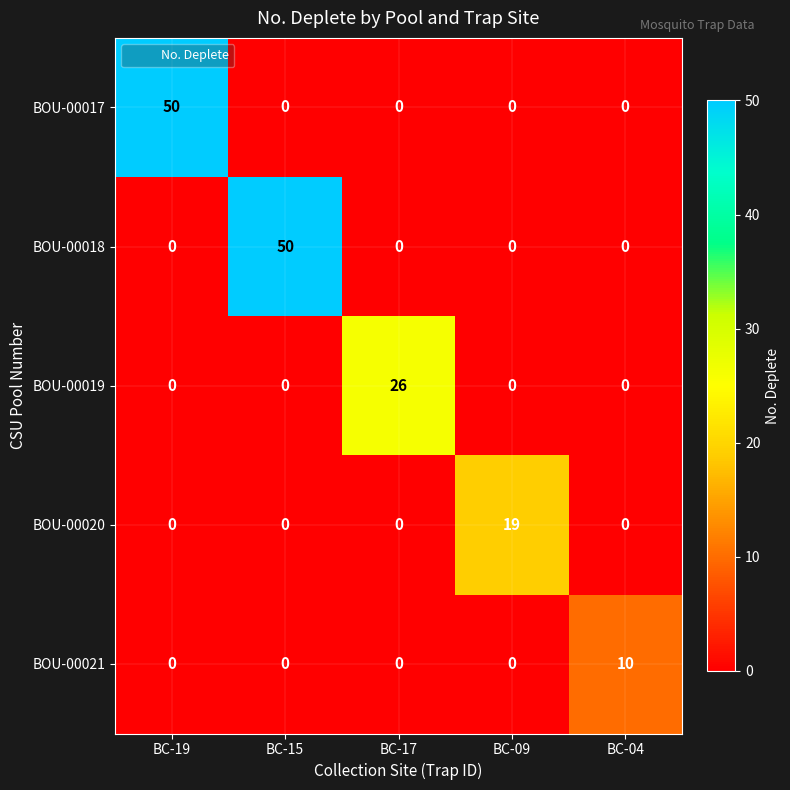

Which series changed the most between BC-19 and BC-04?

BOU-00017